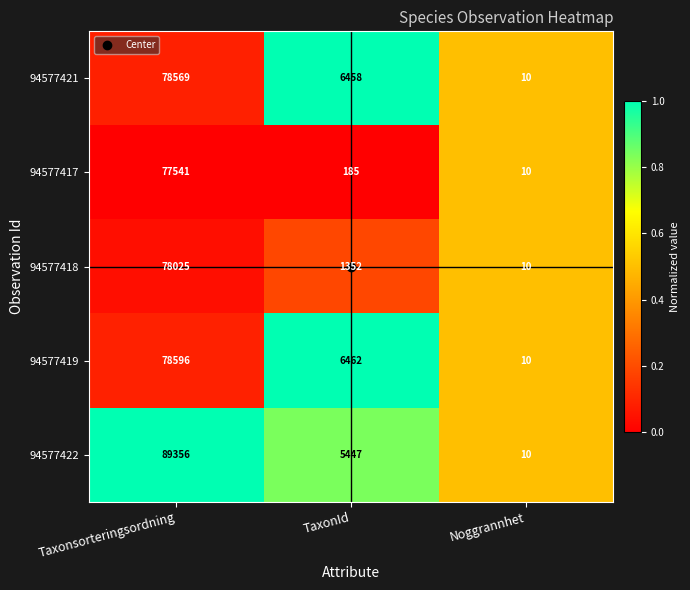

The 94577421 series shows 6458 at TaxonId. True or false?

True